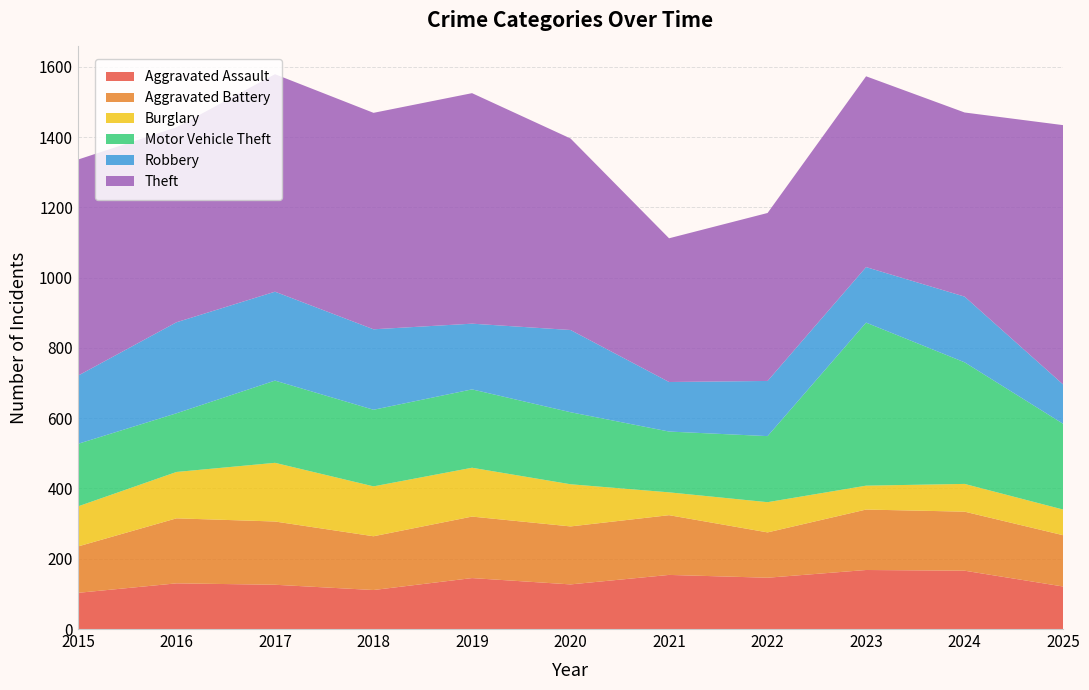

Reading left to right, list all the values displayed in this chart.

Aggravated Assault: 2015=103	2016=130	2017=126	2018=111	2019=145	2020=127	2021=154	2022=146	2023=168	2024=166	2025=121
Aggravated Battery: 2015=132	2016=185	2017=180	2018=153	2019=175	2020=165	2021=170	2022=129	2023=172	2024=168	2025=146
Burglary: 2015=114	2016=132	2017=167	2018=142	2019=139	2020=120	2021=65	2022=86	2023=68	2024=79	2025=73
Motor Vehicle Theft: 2015=178	2016=167	2017=234	2018=218	2019=223	2020=205	2021=173	2022=188	2023=464	2024=346	2025=244
Robbery: 2015=194	2016=259	2017=253	2018=229	2019=187	2020=234	2021=141	2022=157	2023=158	2024=187	2025=112
Theft: 2015=615	2016=555	2017=619	2018=616	2019=656	2020=545	2021=409	2022=478	2023=543	2024=524	2025=738